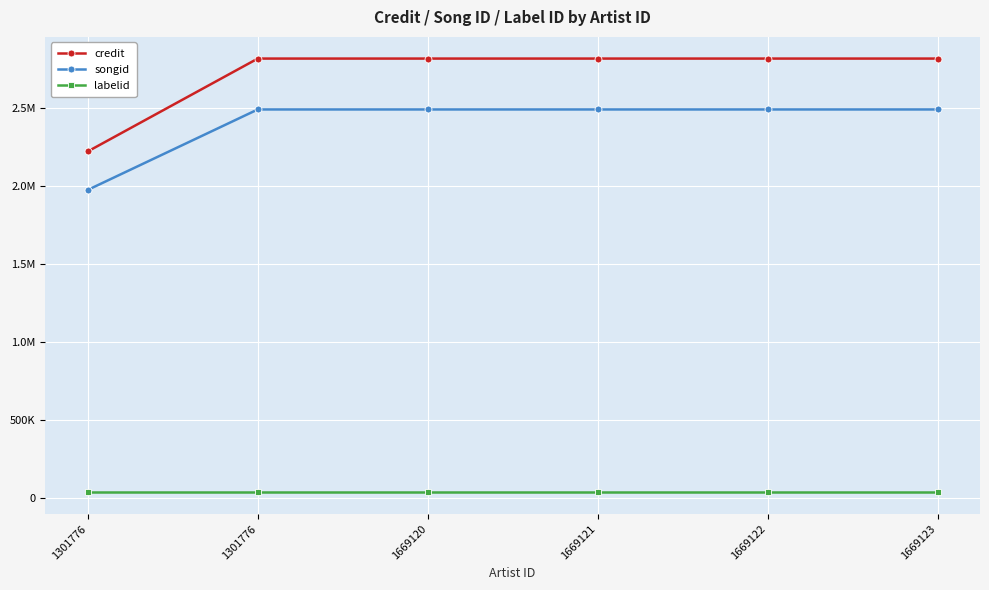

What are all the series names shown in the legend?

credit, songid, labelid